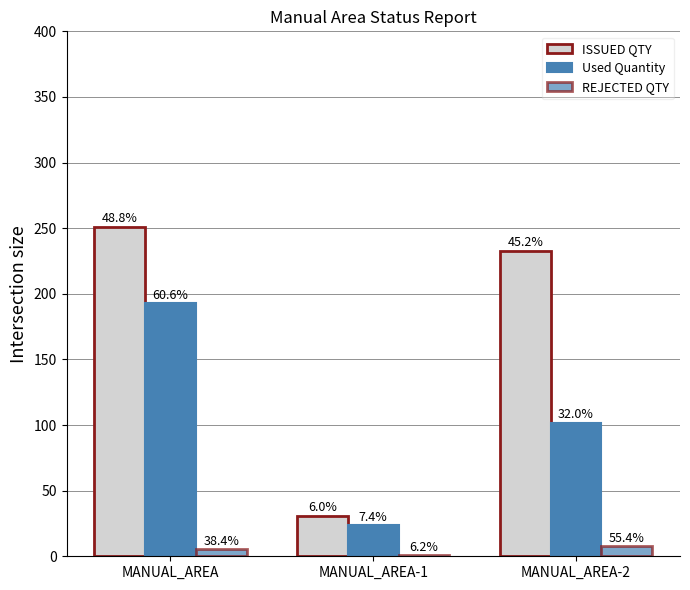

How many groups of bars are there?

3